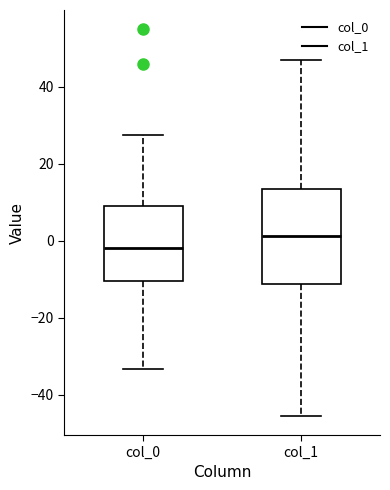

Where does the median line of the box for col_1 sit on the y-axis? The values are not printed on the chart, so give them approximately, as read against the axis.

2